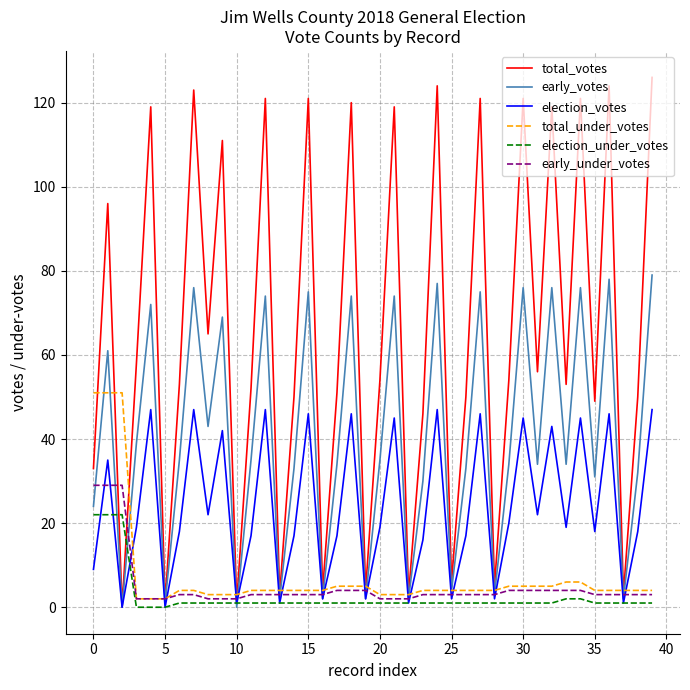

In election_votes, how many points are higher than both neighbors (excluding endpoints)?

14